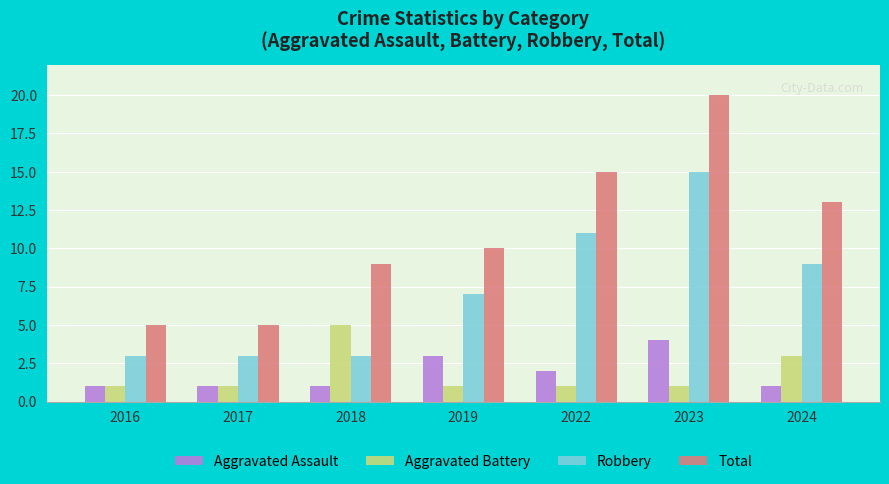

What is the value of the Total bar at the 5th from the left?

15